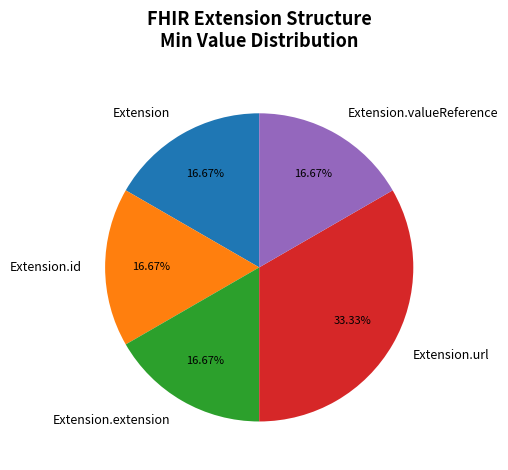

Count the number of slices in the pie.

5